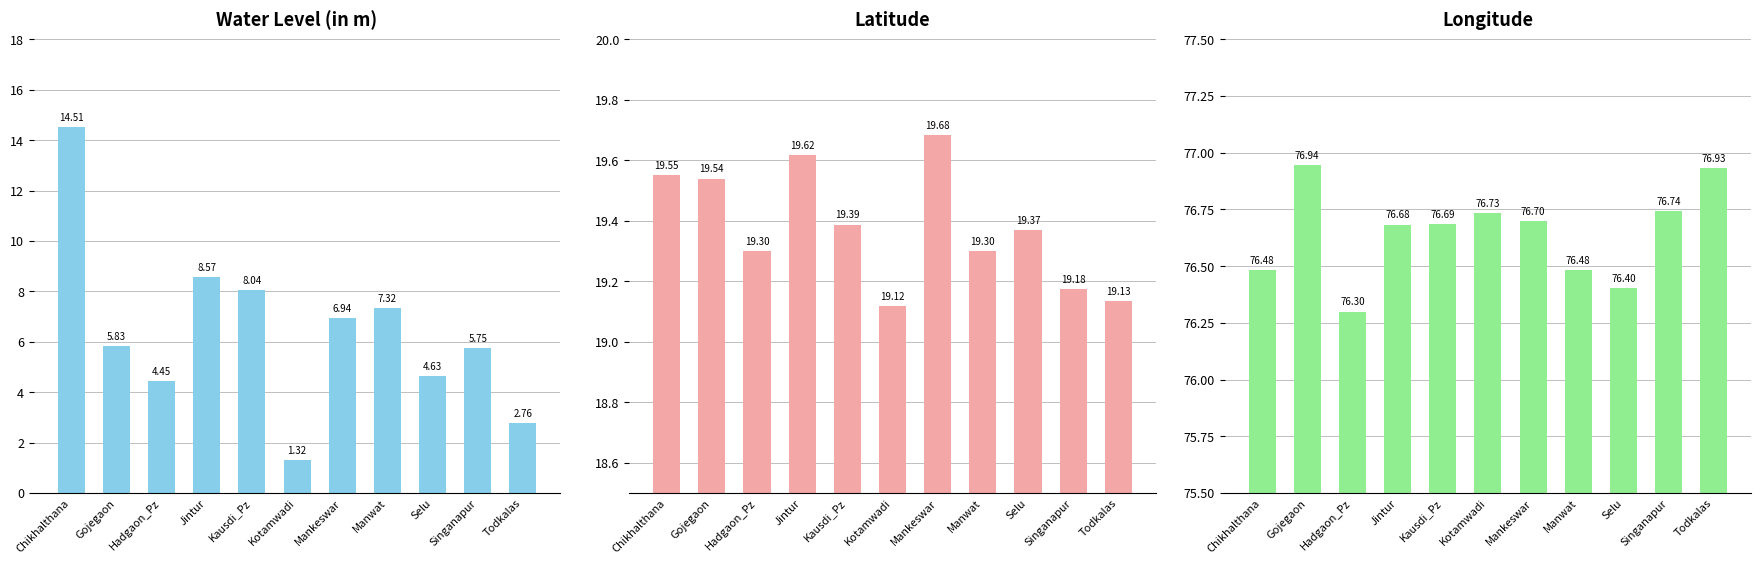

What is the difference between the maximum and minimum values in the water_level (in m) series?

13.2